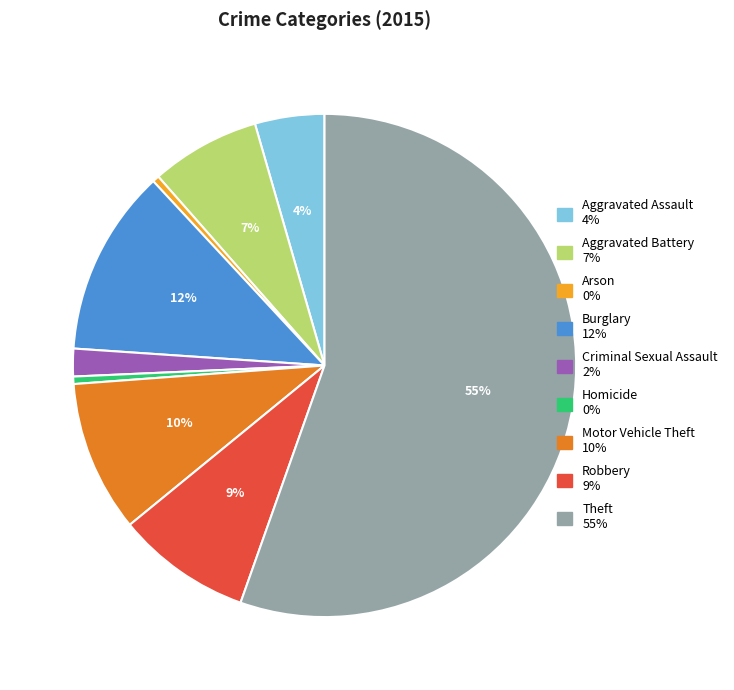

Is it true that Theft is 66% of the pie?

False